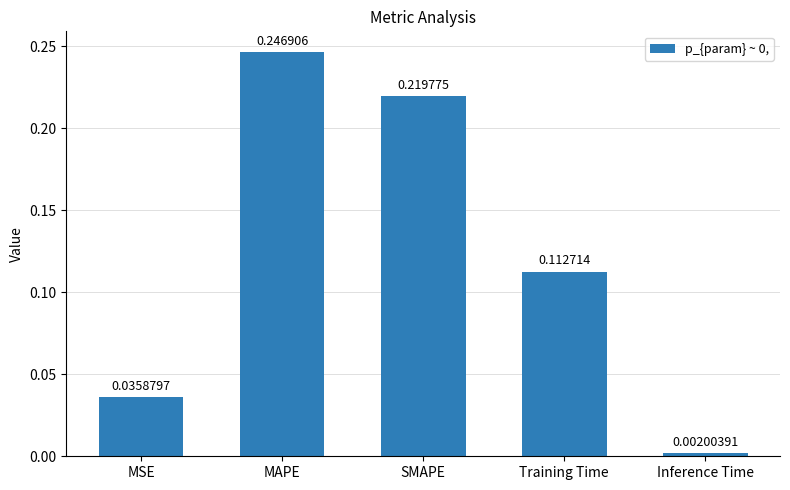

Which has a higher value, MSE or Inference Time?

MSE